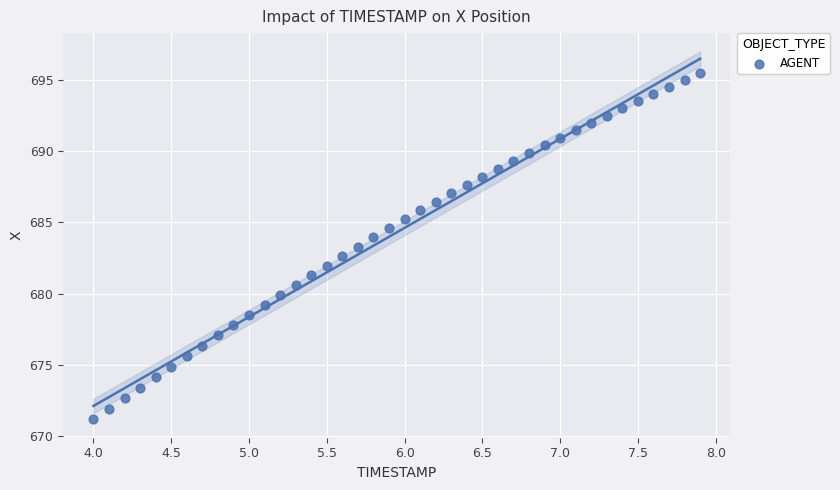

What is the range of Y values (max minus min)?

24.3